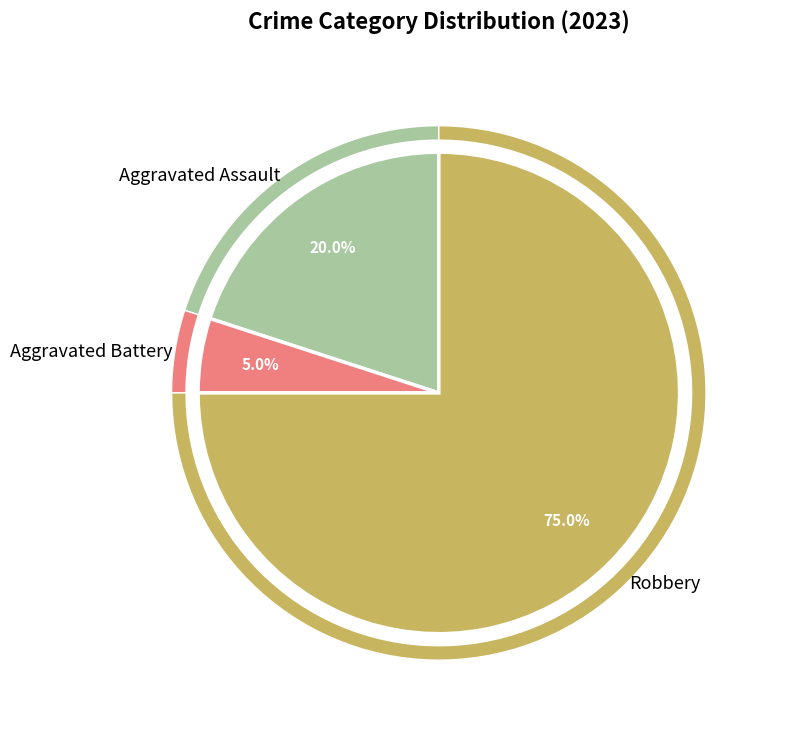

True or false: Aggravated Battery accounts for 12% of the total.

False